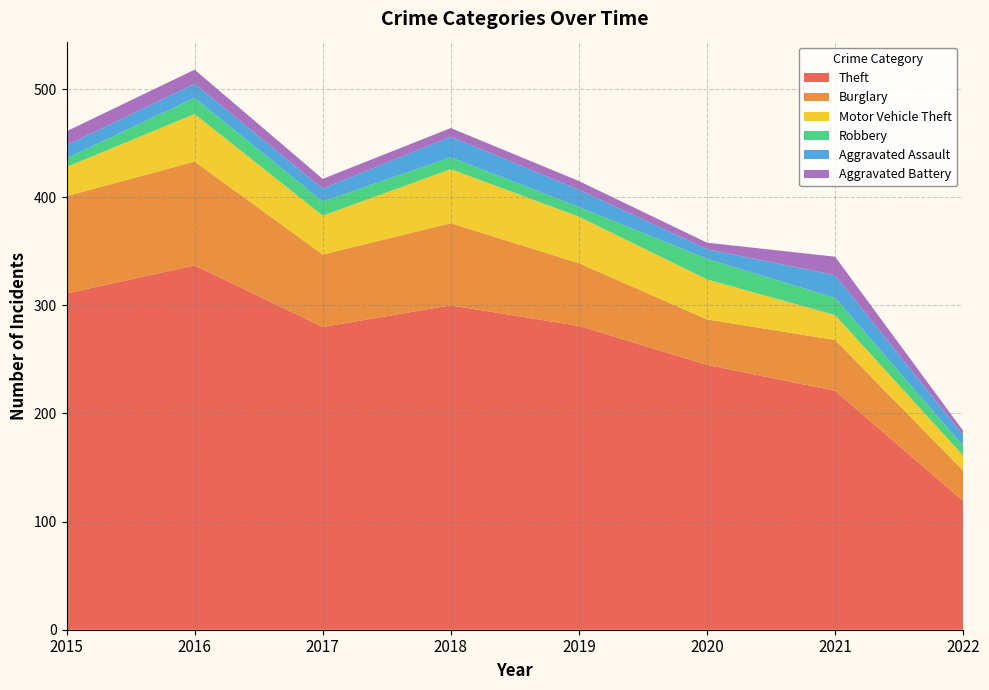

Reading left to right, list all the values displayed in this chart.

Theft: 2015=311	2016=337	2017=280	2018=300	2019=281	2020=245	2021=221	2022=119
Burglary: 2015=90	2016=96	2017=67	2018=76	2019=58	2020=42	2021=47	2022=28
Motor Vehicle Theft: 2015=27	2016=44	2017=36	2018=50	2019=43	2020=37	2021=23	2022=14
Robbery: 2015=8	2016=15	2017=13	2018=11	2019=9	2020=19	2021=16	2022=9
Aggravated Assault: 2015=12	2016=13	2017=12	2018=19	2019=16	2020=9	2021=21	2022=10
Aggravated Battery: 2015=13	2016=13	2017=9	2018=8	2019=8	2020=6	2021=17	2022=4